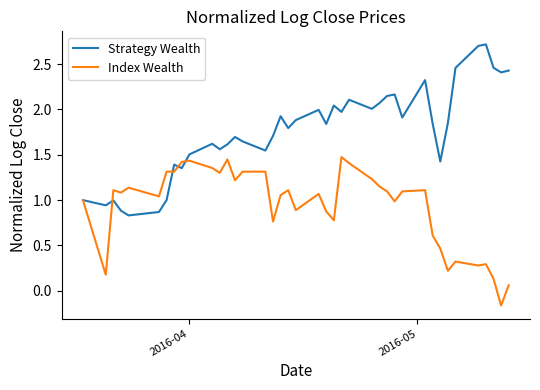

Rank the series by their maximum value, from lowest to highest.

Index Wealth, Strategy Wealth